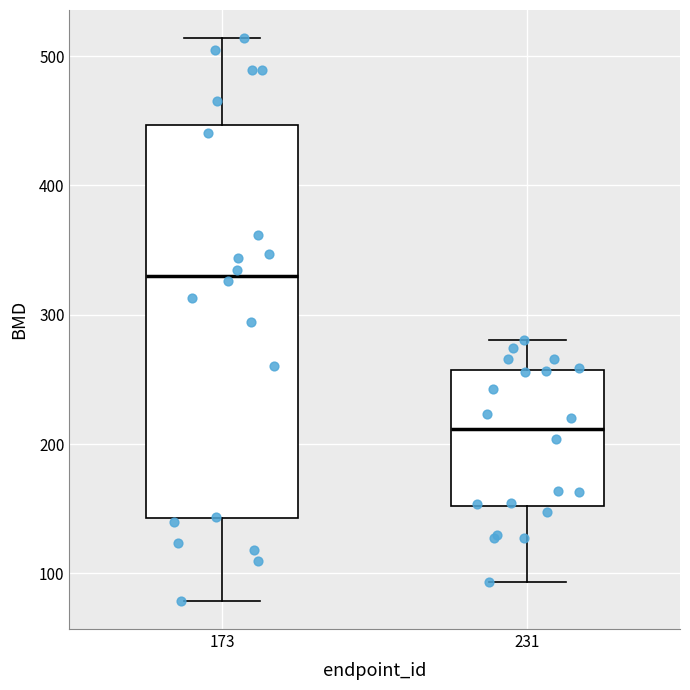

Reading left to right, transcribe this box plot: for each box, give where its median line is, the range the box spans, and where its two whiskers end, as read against the y-axis. The values are not printed on the chart, so give them approximately, as read against the axis.

173: median 330, box 140 to 450, whiskers 80 to 510
231: median 210, box 150 to 260, whiskers 90 to 280